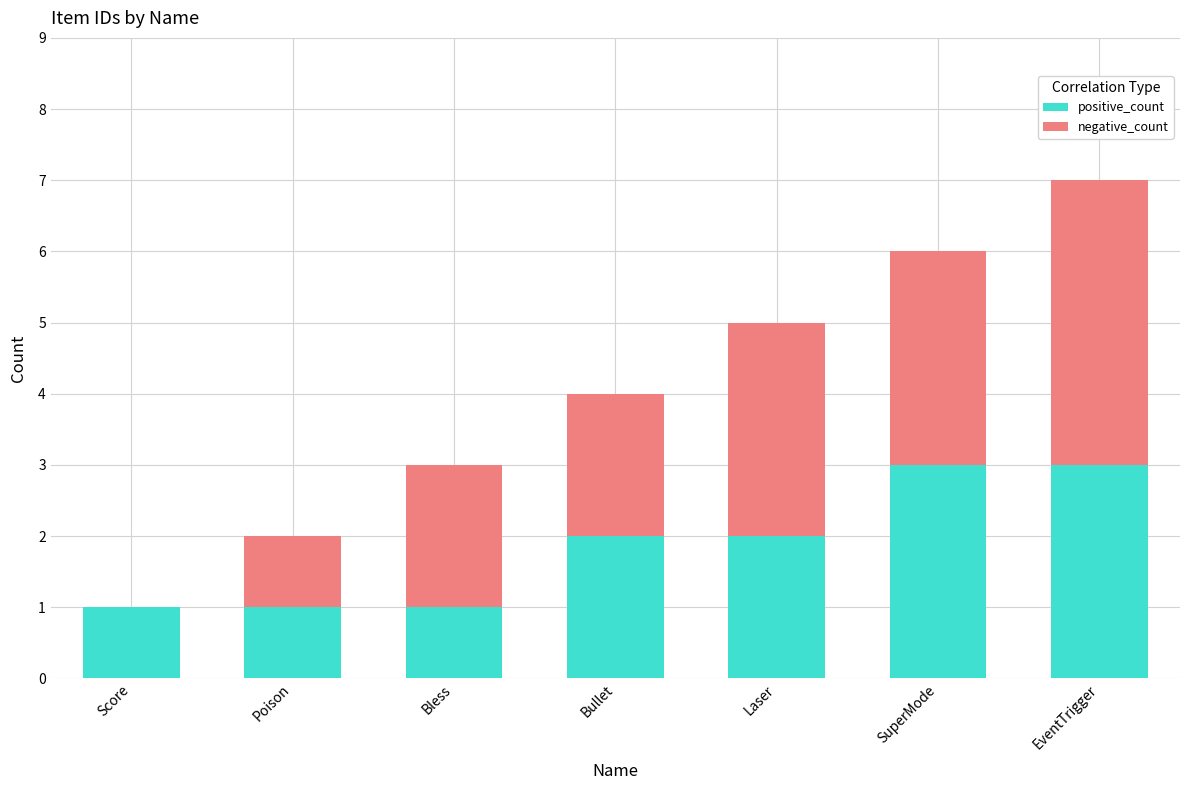

The value of positive_count at EventTrigger is 3. True or false?

True